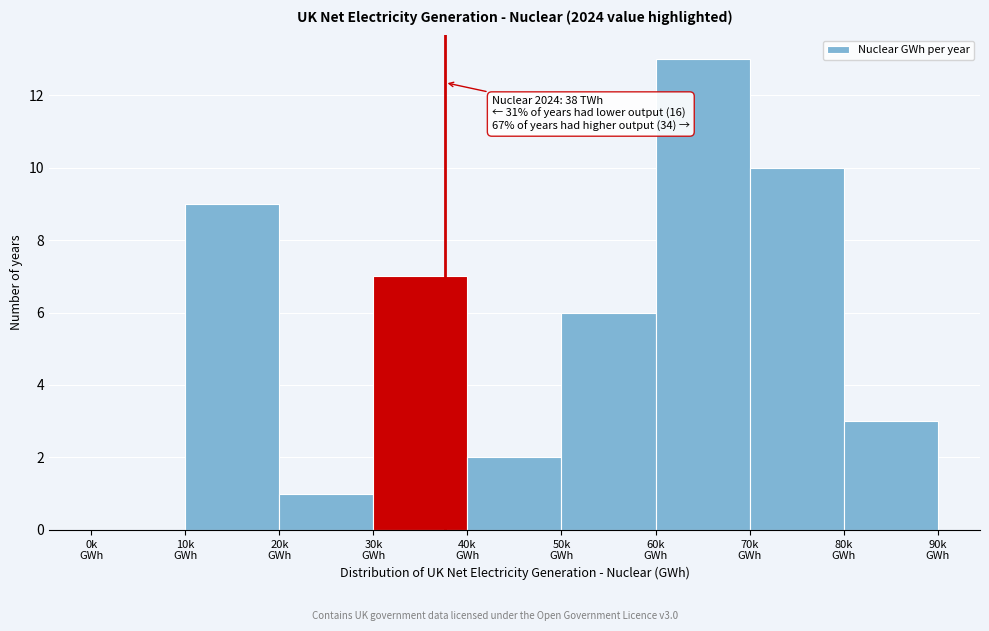

What is the greatest value displayed?

13